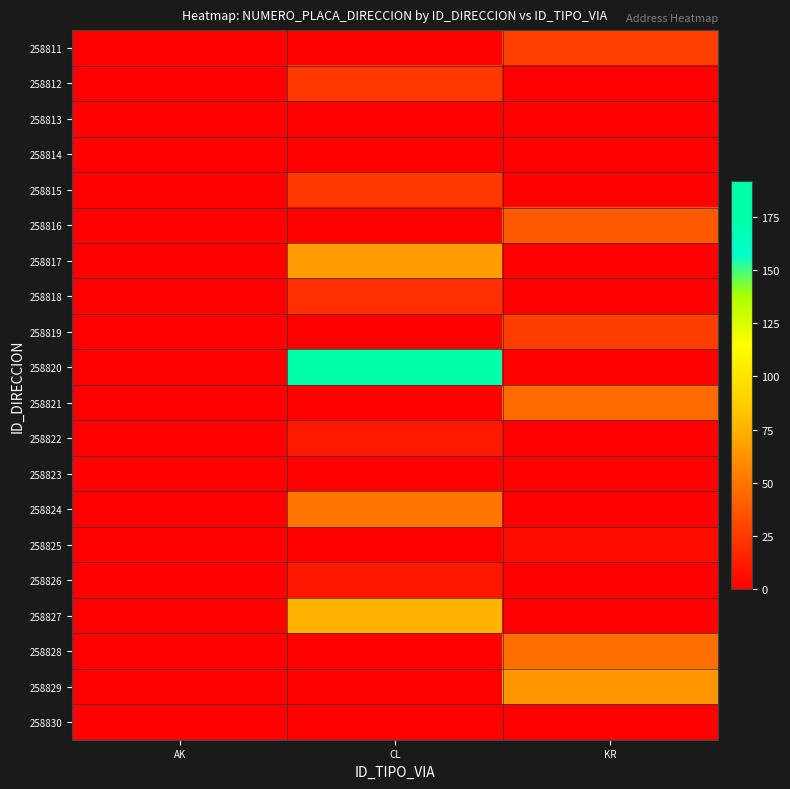

Which category has the lowest value across all series?

AK